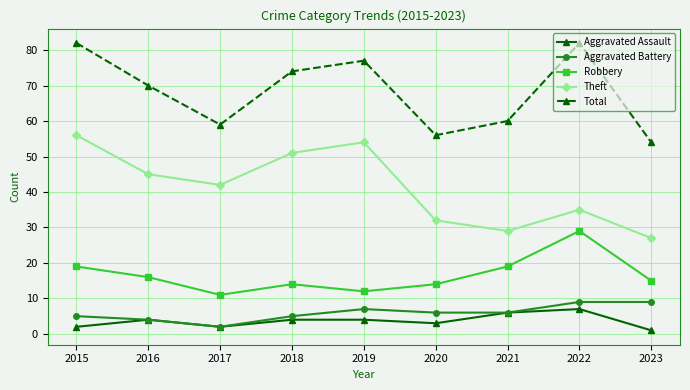

At how many categories does at least one series exceed 33?

9